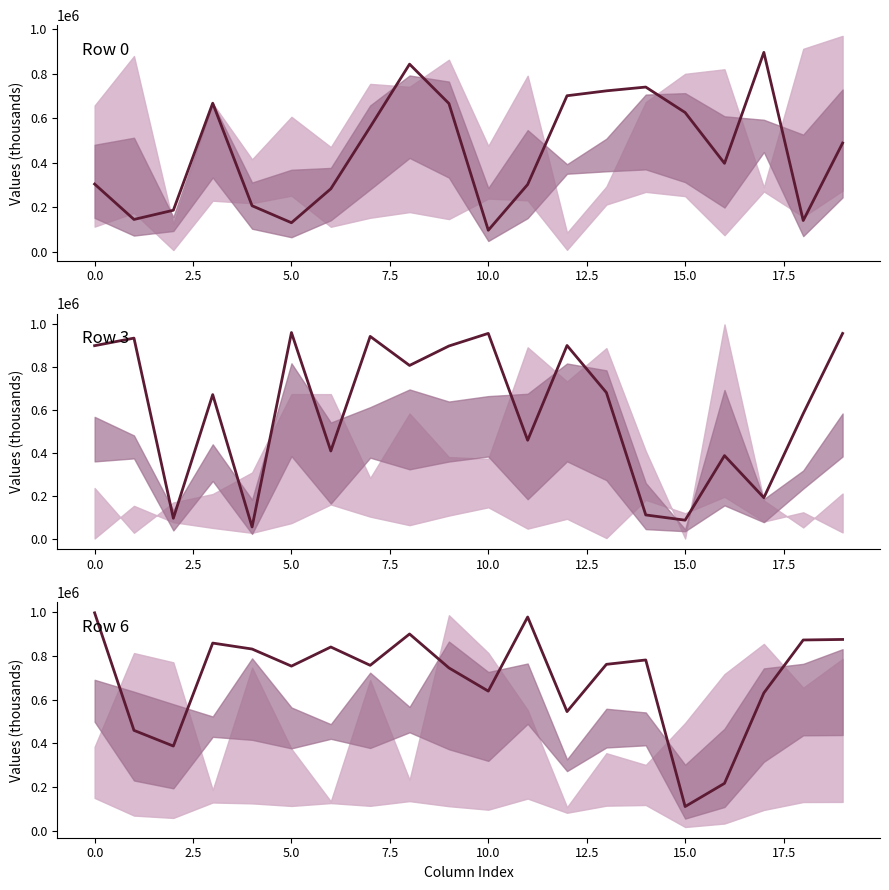

Is it true that Row 0 equals 301999 at 11?

True